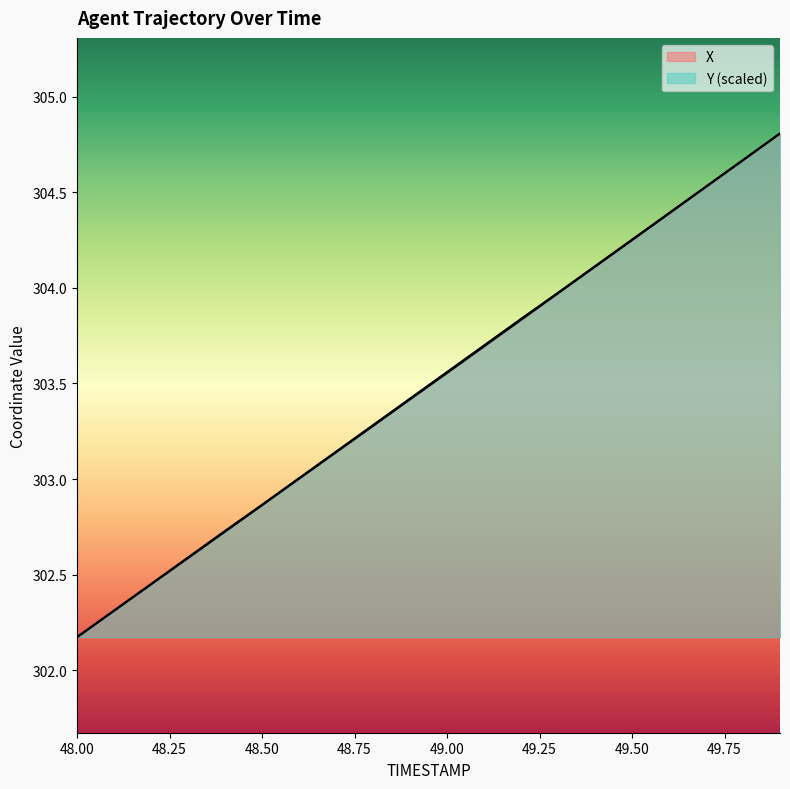

Which series has the largest total across all categories?

Y